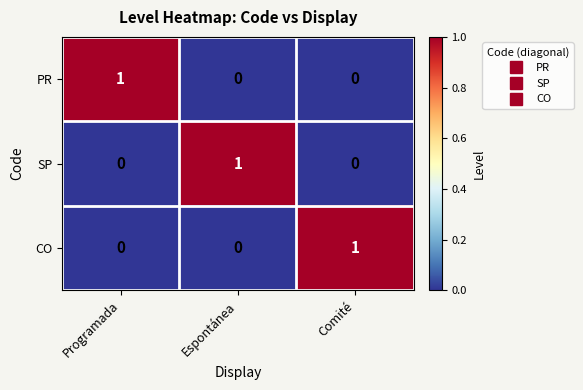

How many distinct data groups are displayed?

3